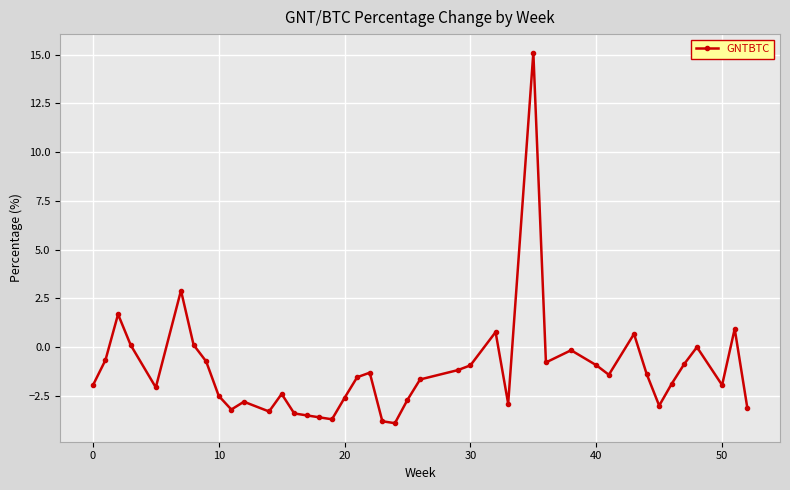

What is the maximum value shown in the chart?

15.1